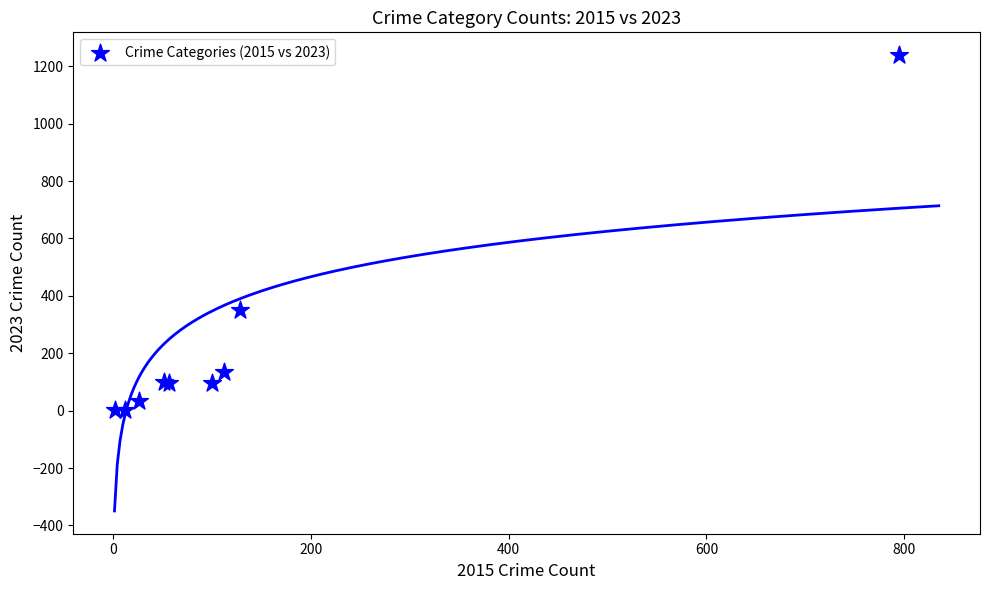

What Y value in the scatter plot is closest to 620?

350